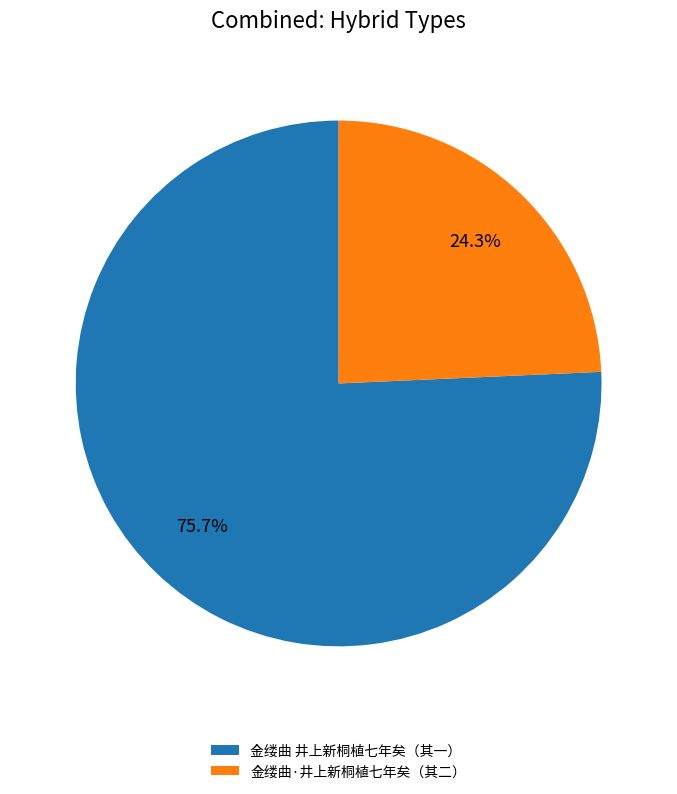

Do 金缕曲·井上新桐植七年矣（其二） and 金缕曲 井上新桐植七年矣（其一） together represent more than half of the pie?

Yes